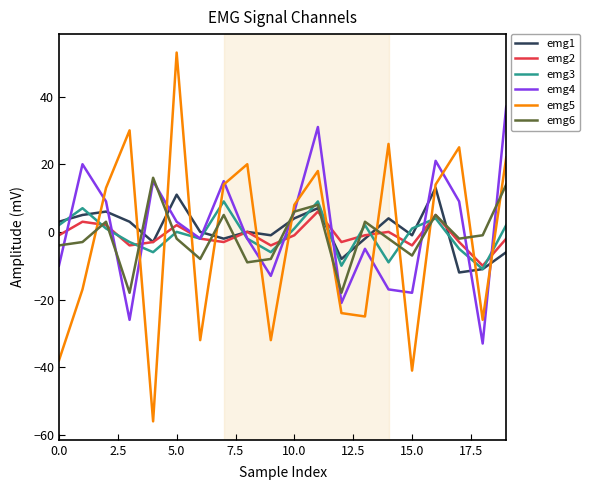

Is this an area chart (filled region under the line)?

No